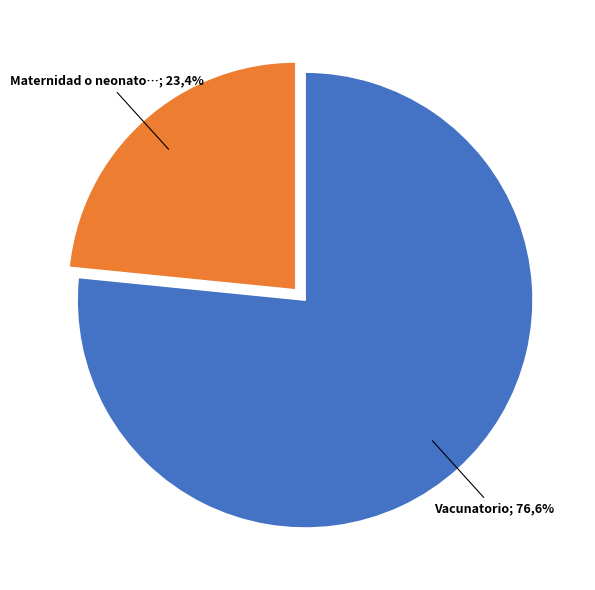

Rank the categories by value from highest to lowest.

Vacunatorio, Maternidad o neonatologia o sala cuna